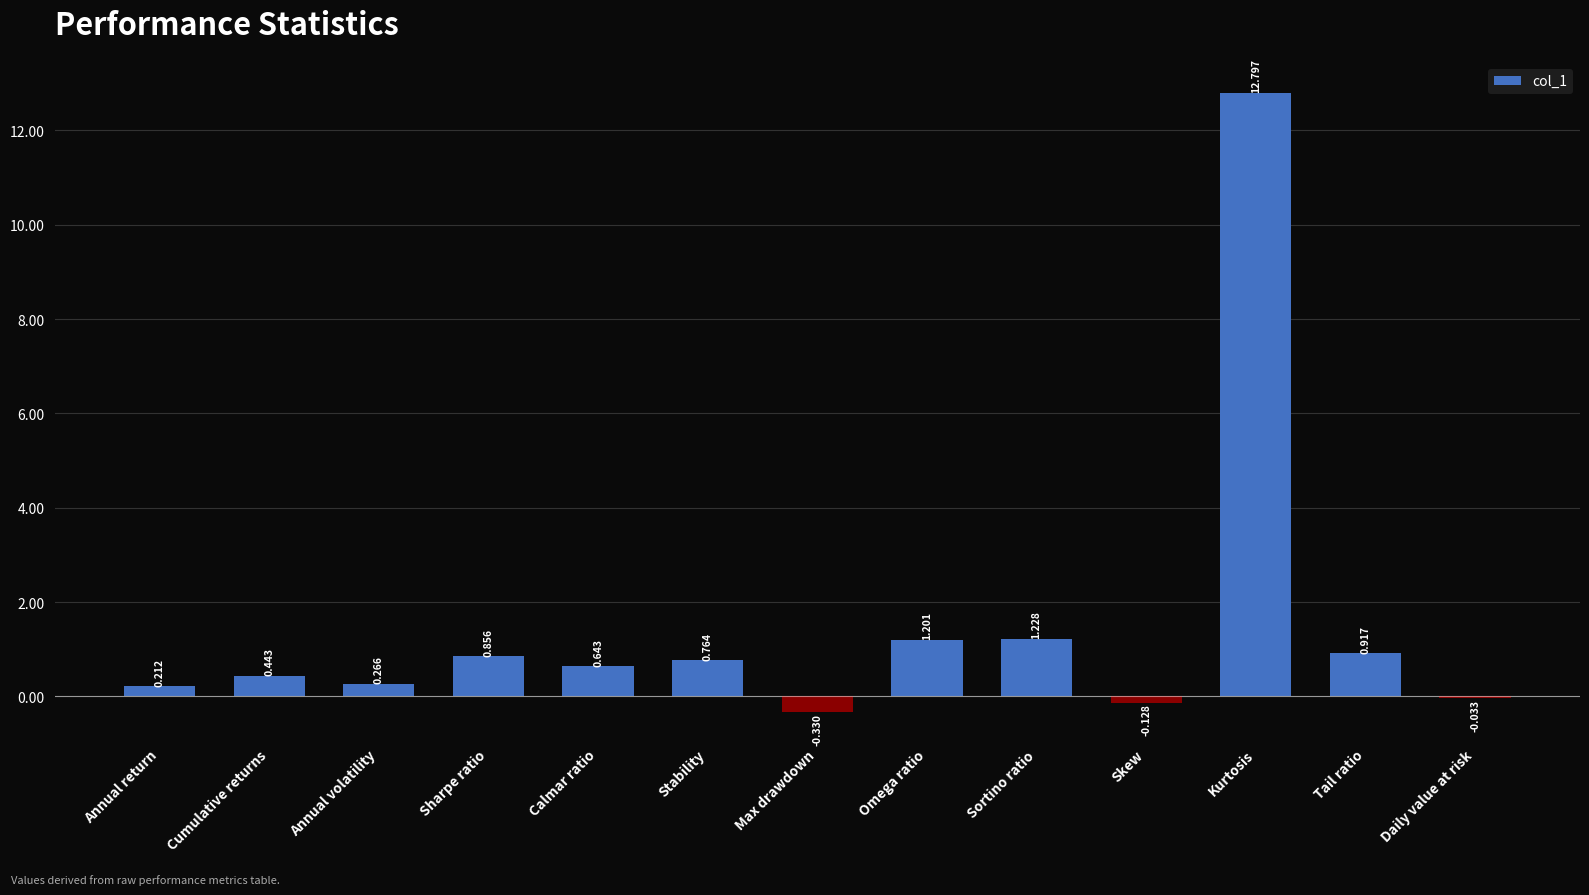

Where does the data first go above 0?

Annual return